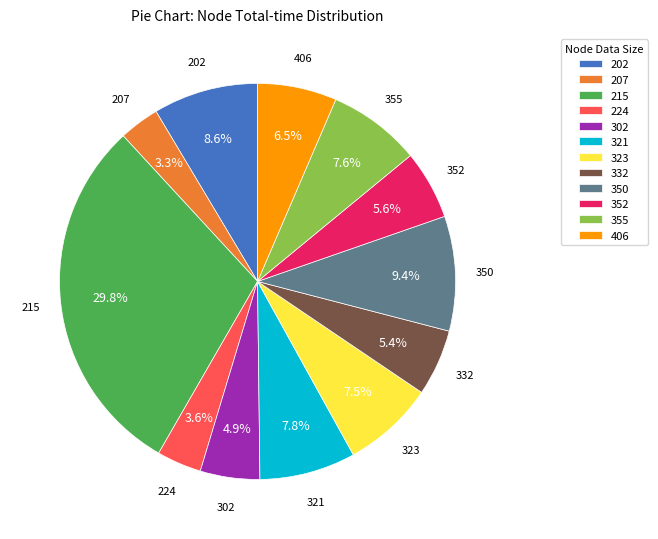

Which category has the biggest portion of the pie?

215